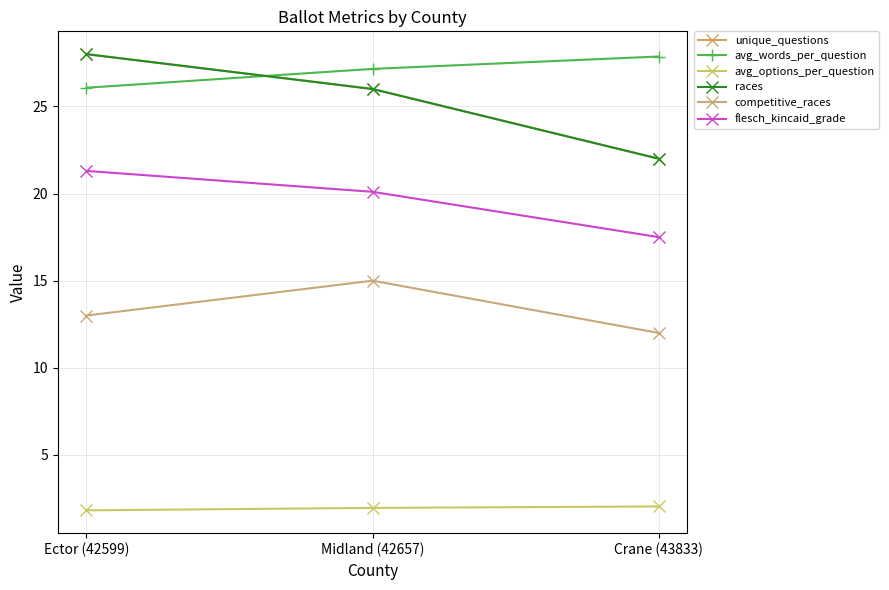

List the labels in order of races value, largest first.

Ector (42599), Midland (42657), Crane (43833)